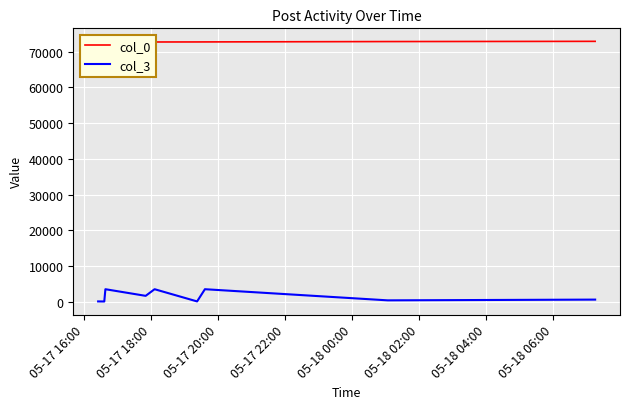

Which category has the highest value in the col_3 series?

05-17 20:00